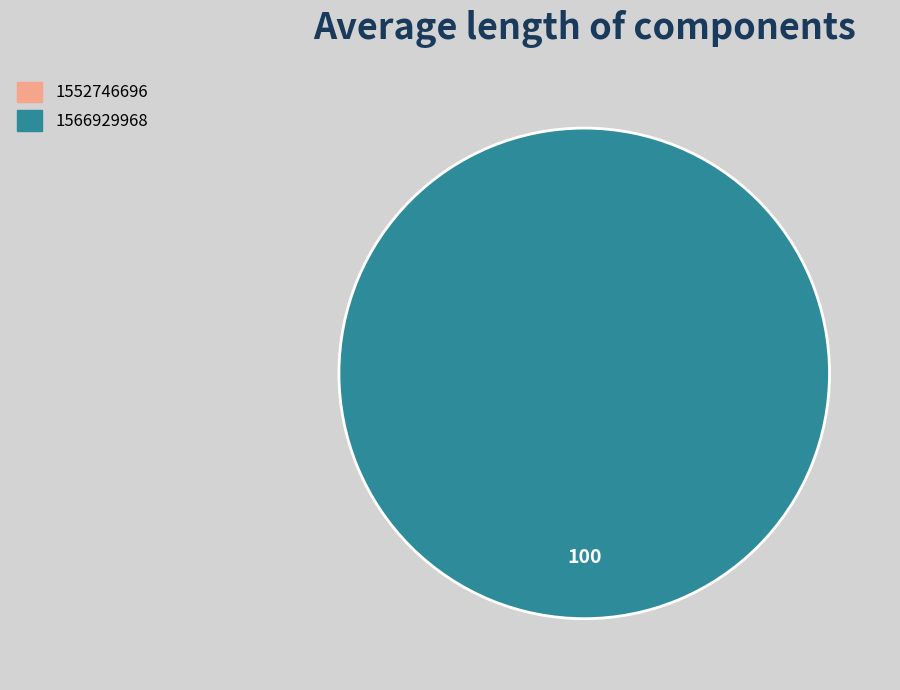

Which slice is the smallest?

1552746696